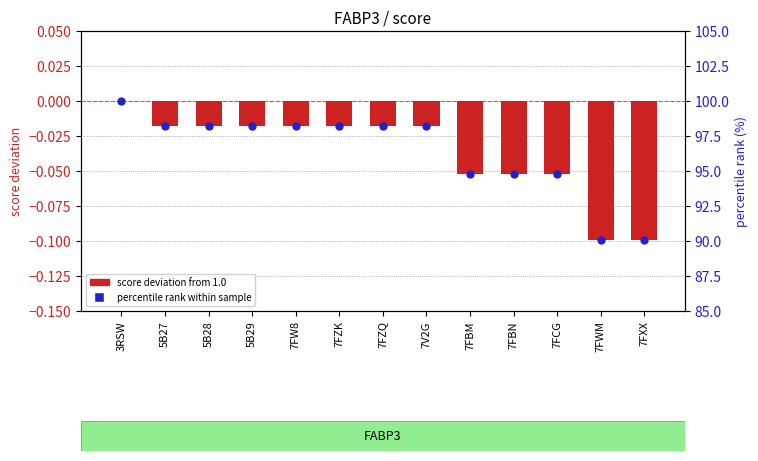

At which category is the sum across all series the highest?

3RSW